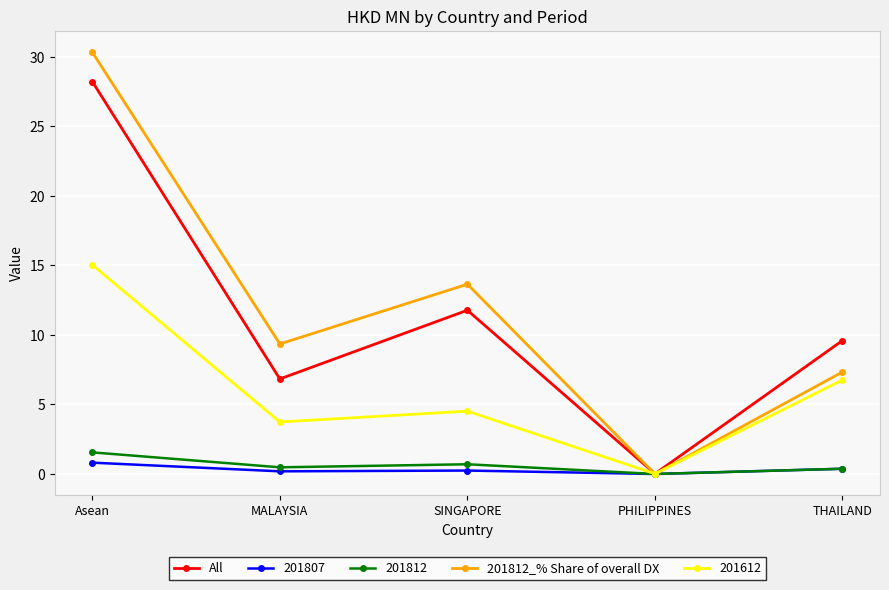

What is the difference between the All values at THAILAND and SINGAPORE?

2.2